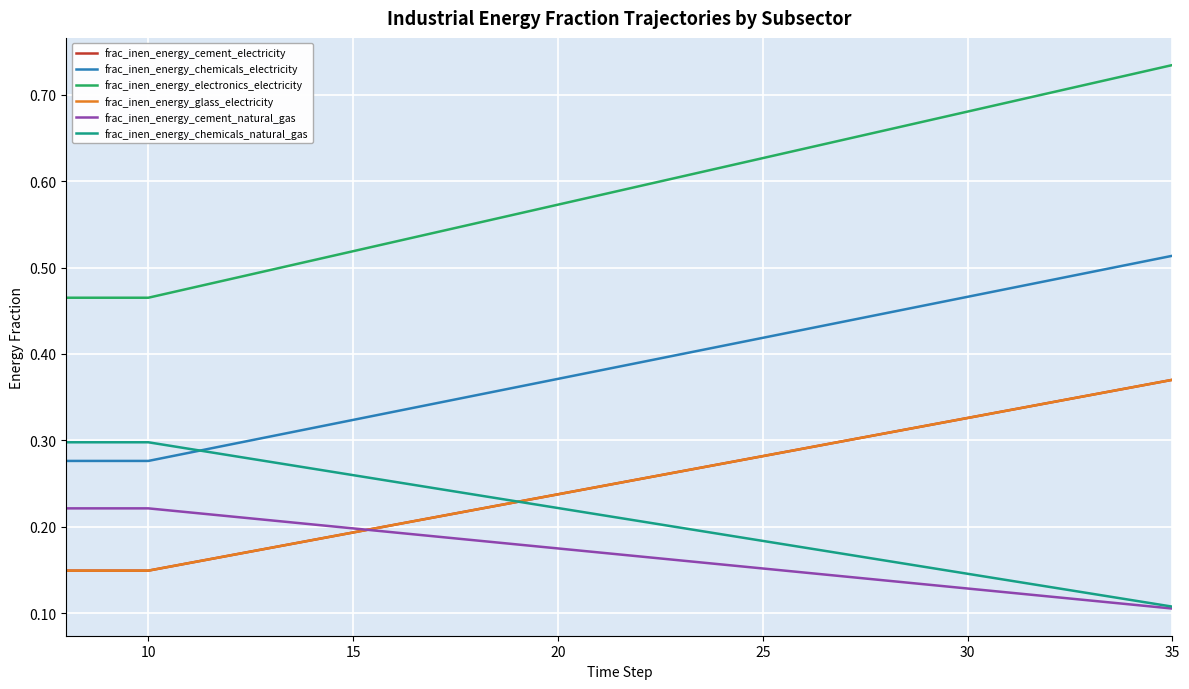

Does the chart have visible grid lines?

Yes